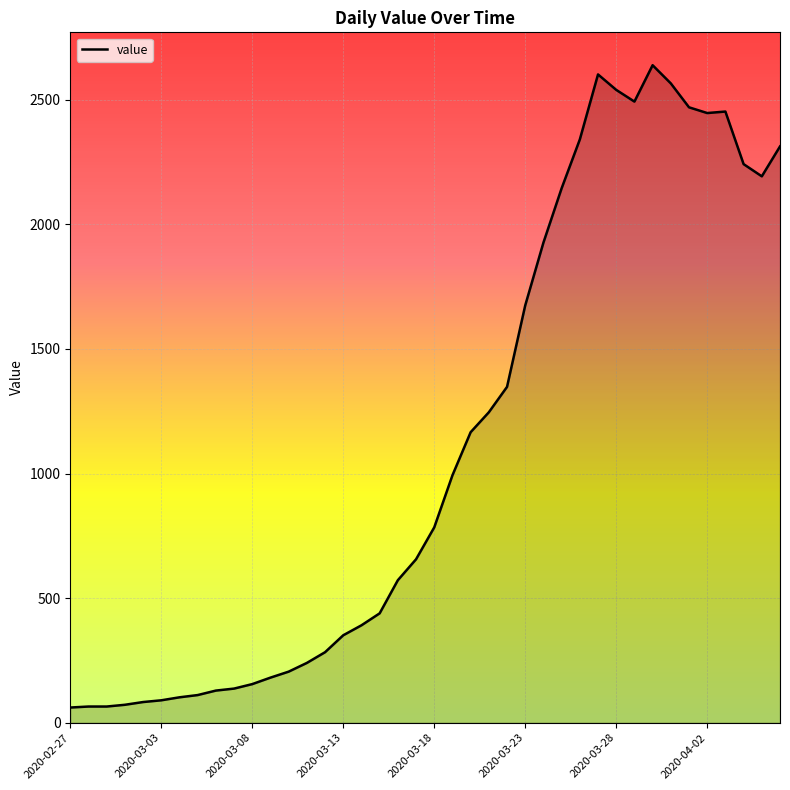

What is the difference between the maximum and minimum values?

2578